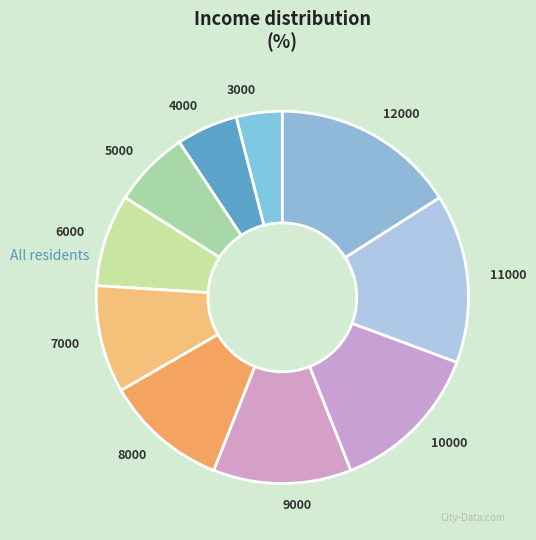

Does any single category account for the majority?

No